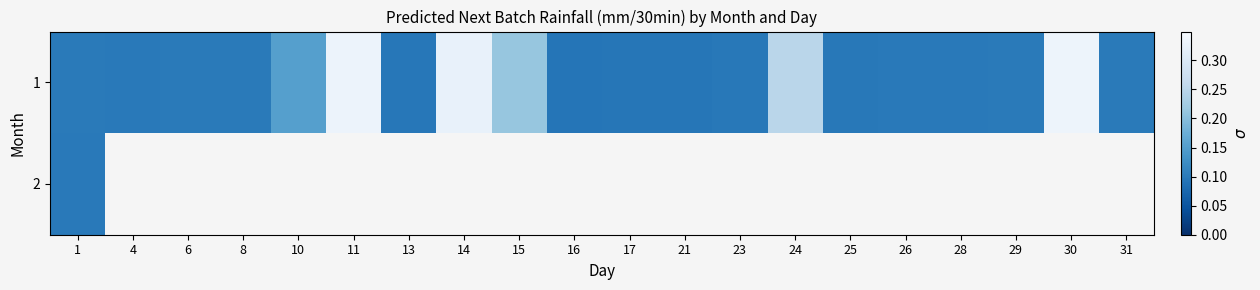

Which has a higher value, 6 or 4?

6